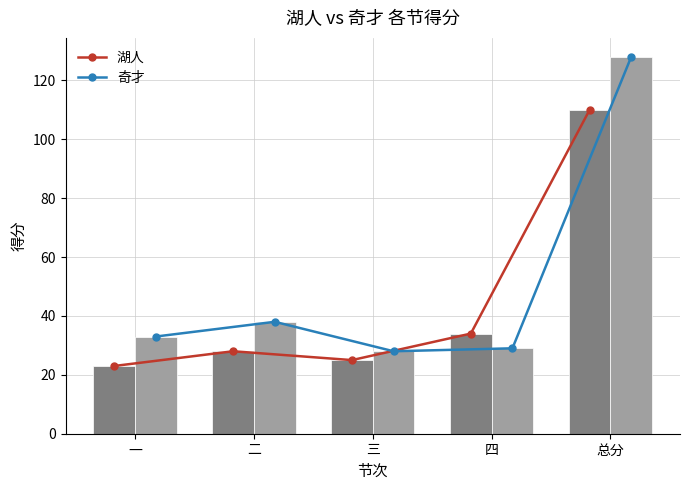

The value of 湖人 at 四 is 51. True or false?

False